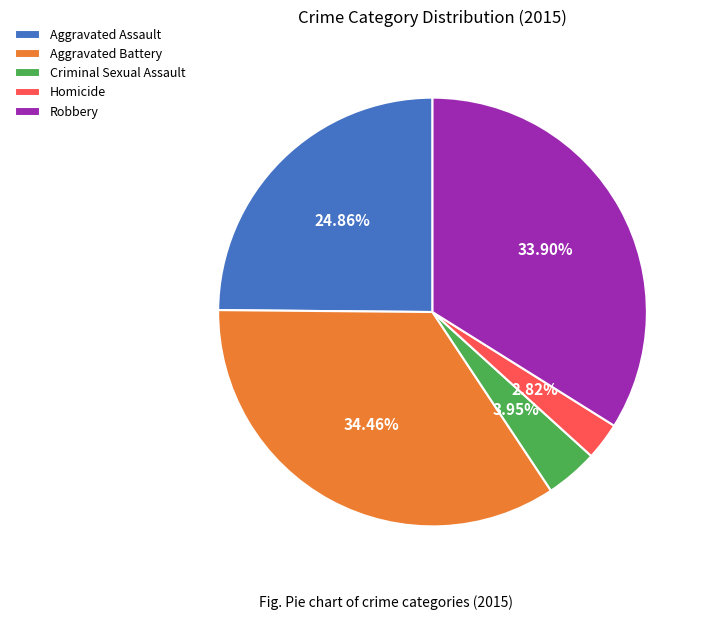

What is the total percentage of Robbery and Aggravated Assault?

58.8%